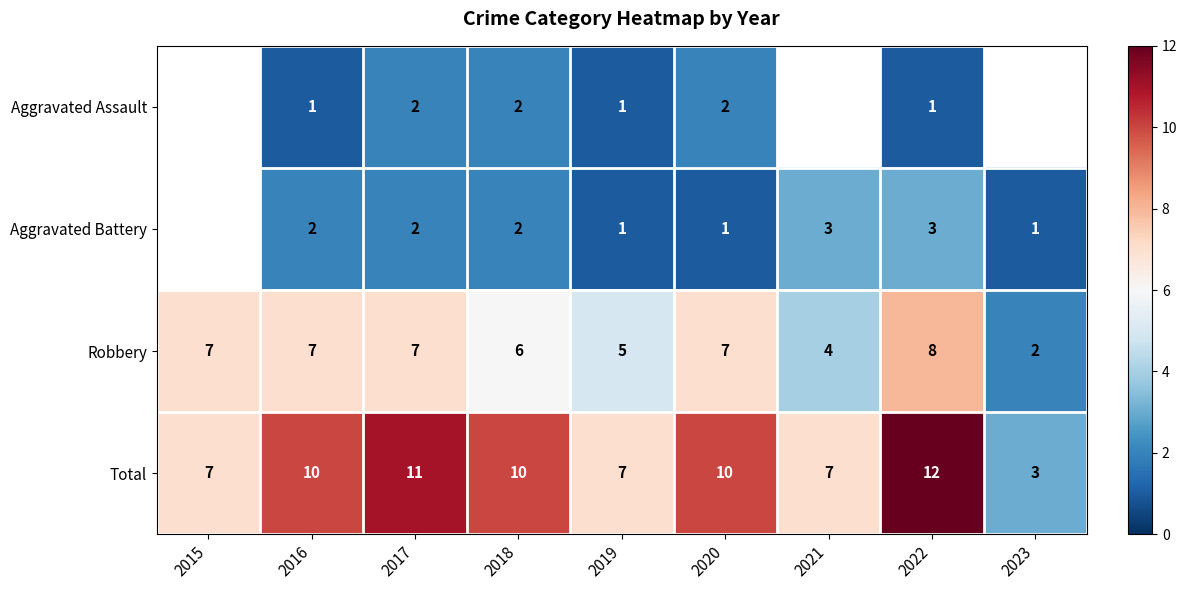

The Robbery series shows 9.0 at 2018. True or false?

False